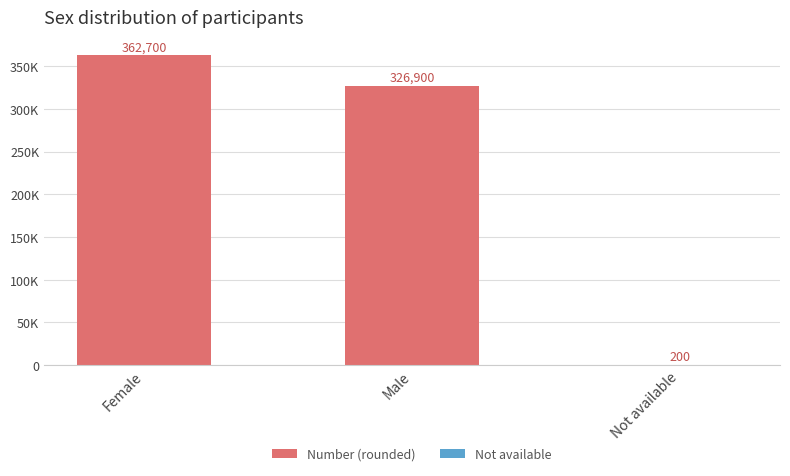

What is the ratio of the value at Male to the value at Not available?

1634.5